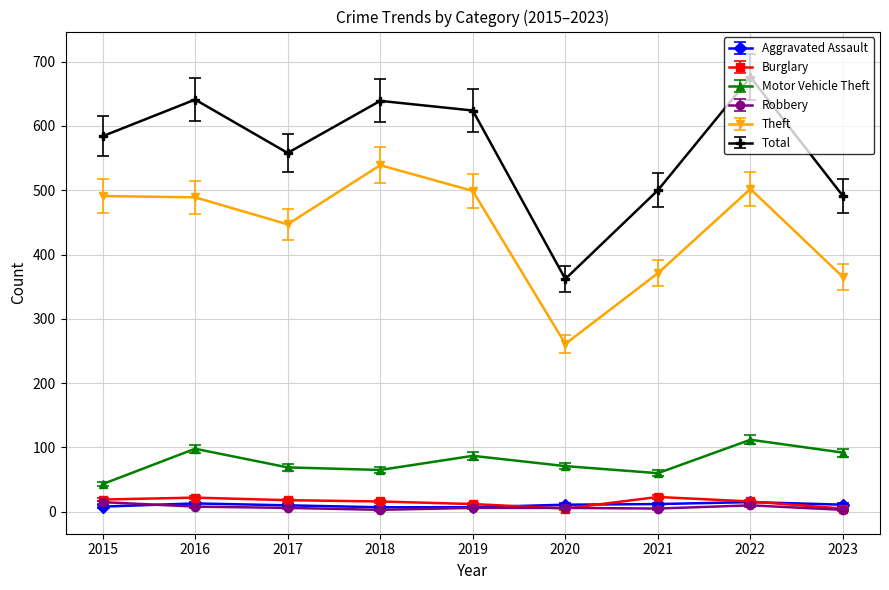

Which category has the highest value across all series?

2022